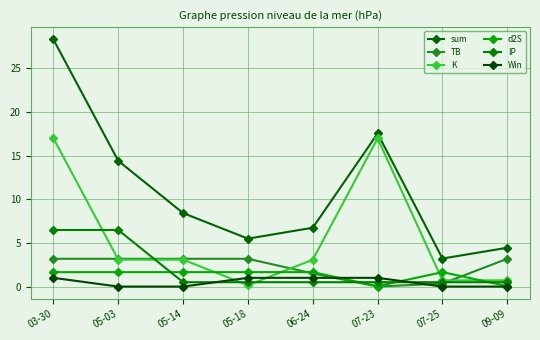

What is the label of the 1st point from the left?

03-30